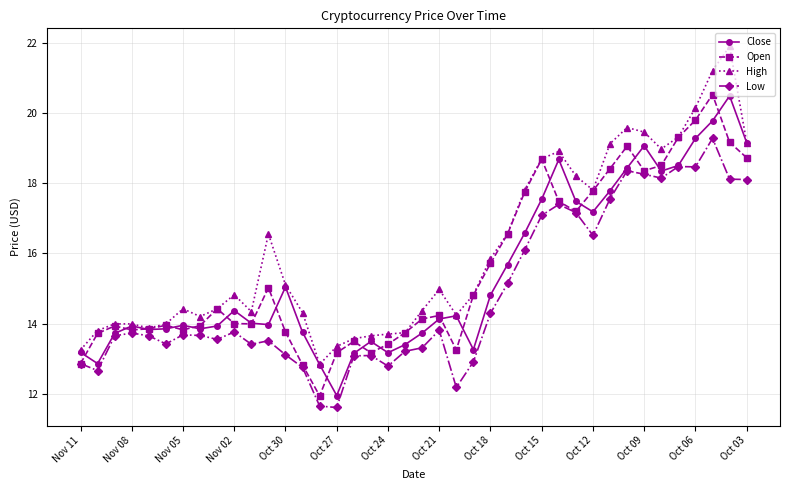

What is the maximum value for Open?

20.5